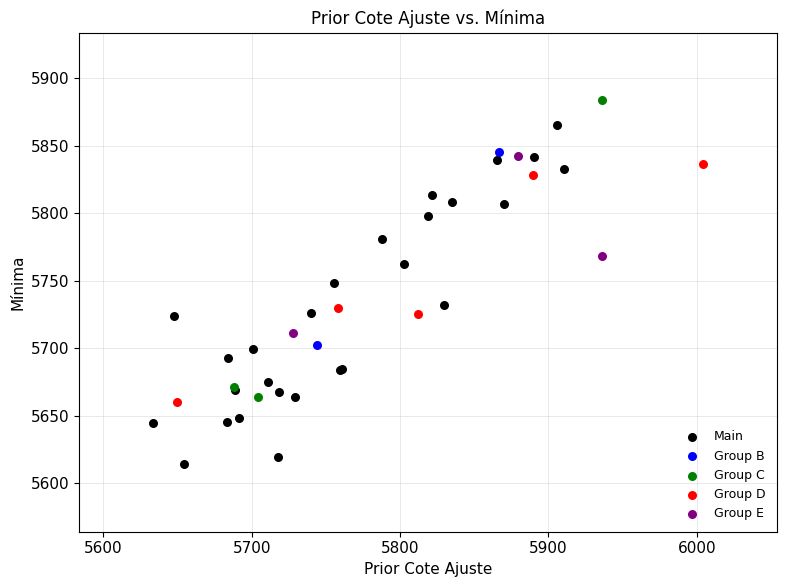

What are all the series names shown in the legend?

Main, Group B, Group C, Group D, Group E